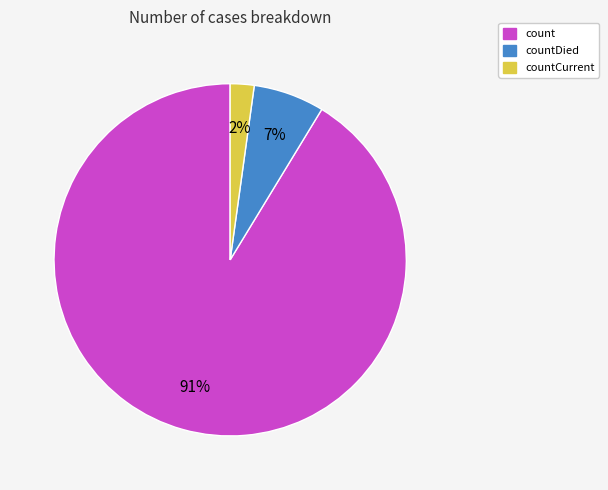

Does count represent more than half of the total?

Yes